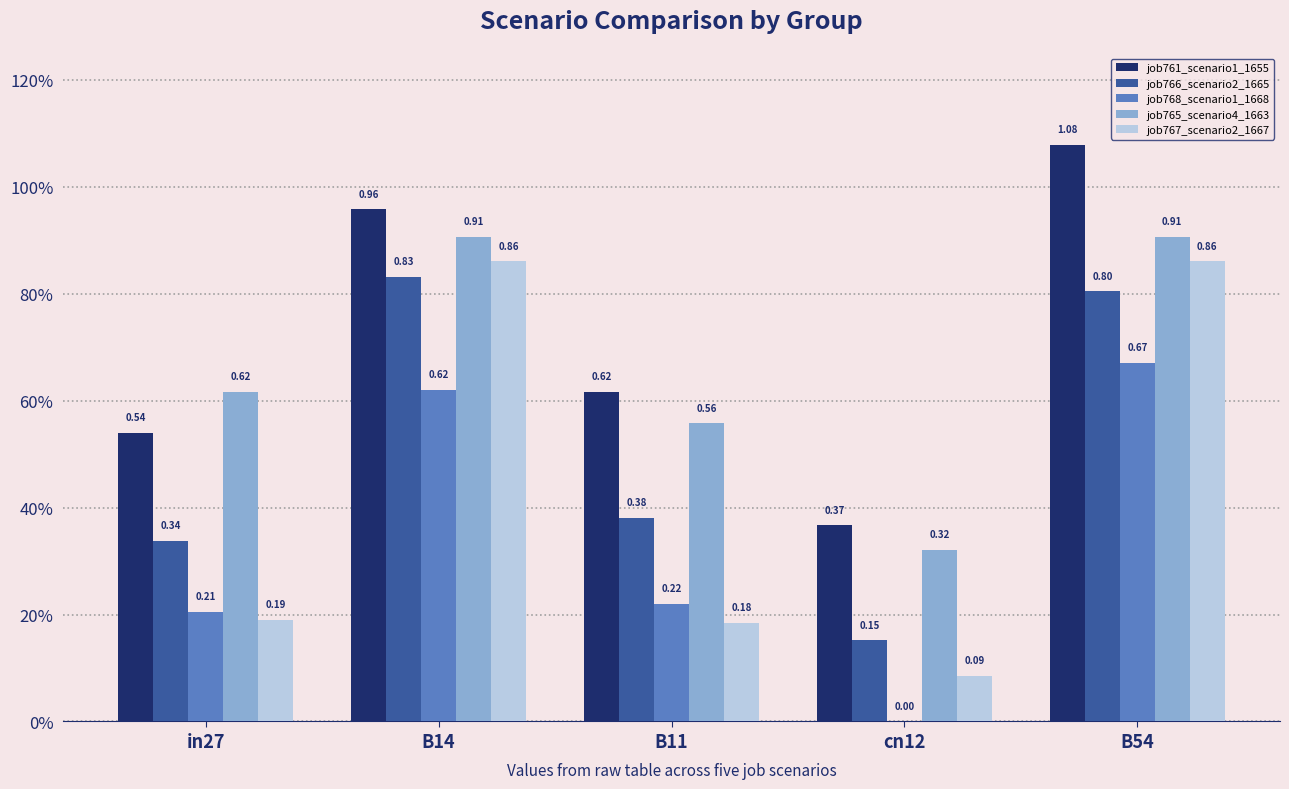

The job766_scenario2_1665 series shows 0.8 at B54. True or false?

True